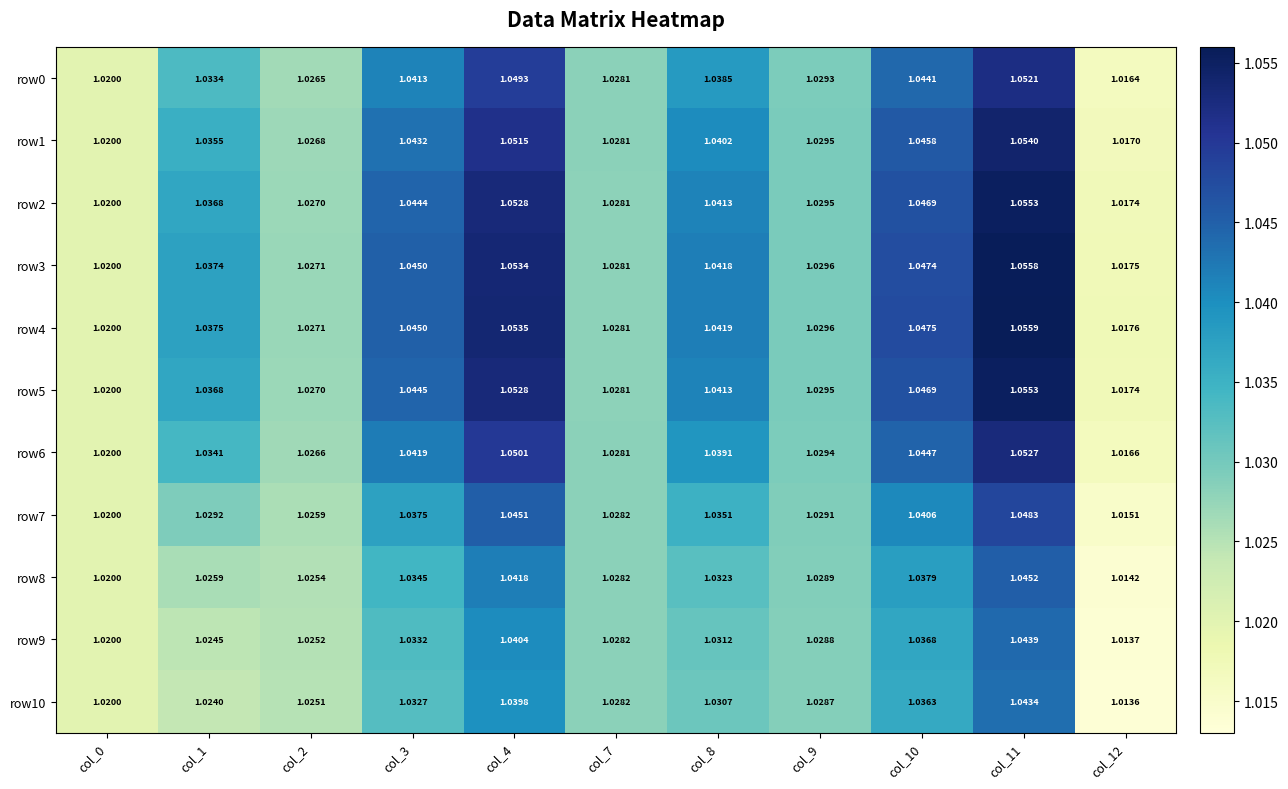

How many series are shown in this chart?

11